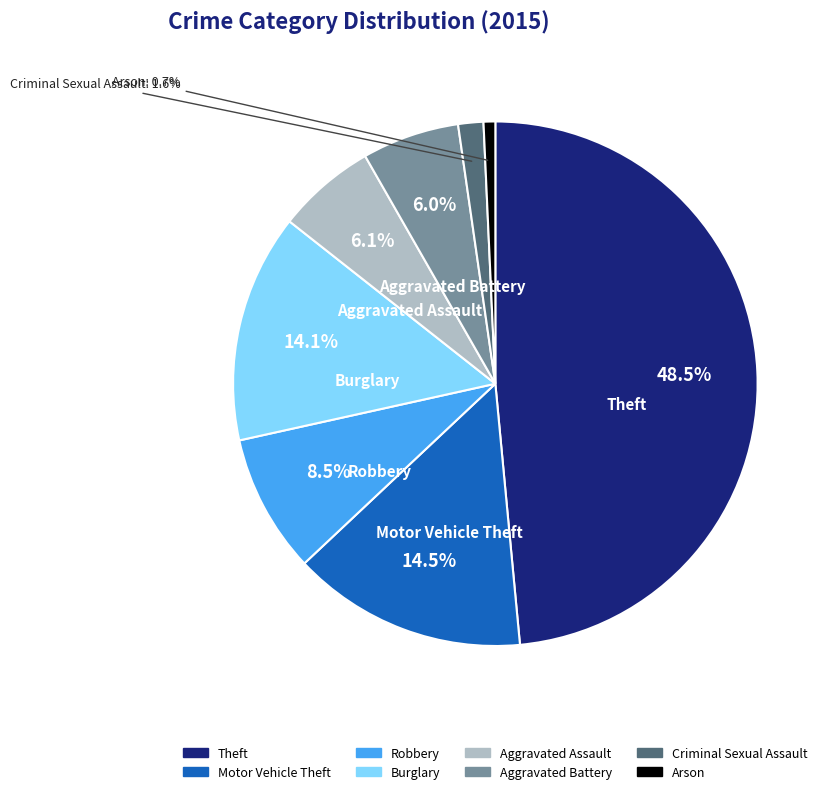

Which category has the smallest portion of the pie?

Arson